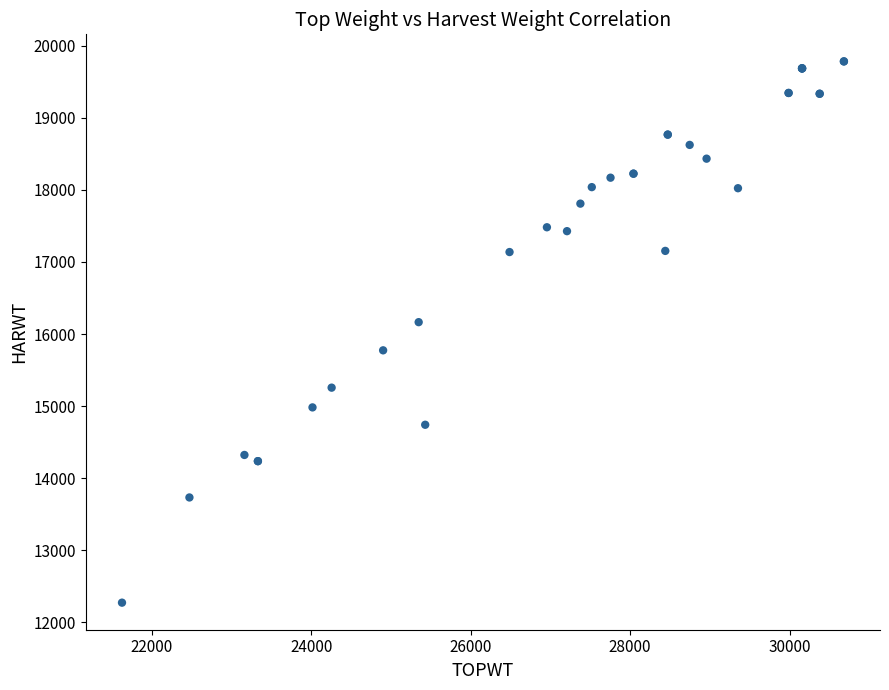

What Y value in the scatter plot is closest to 16028?

16165